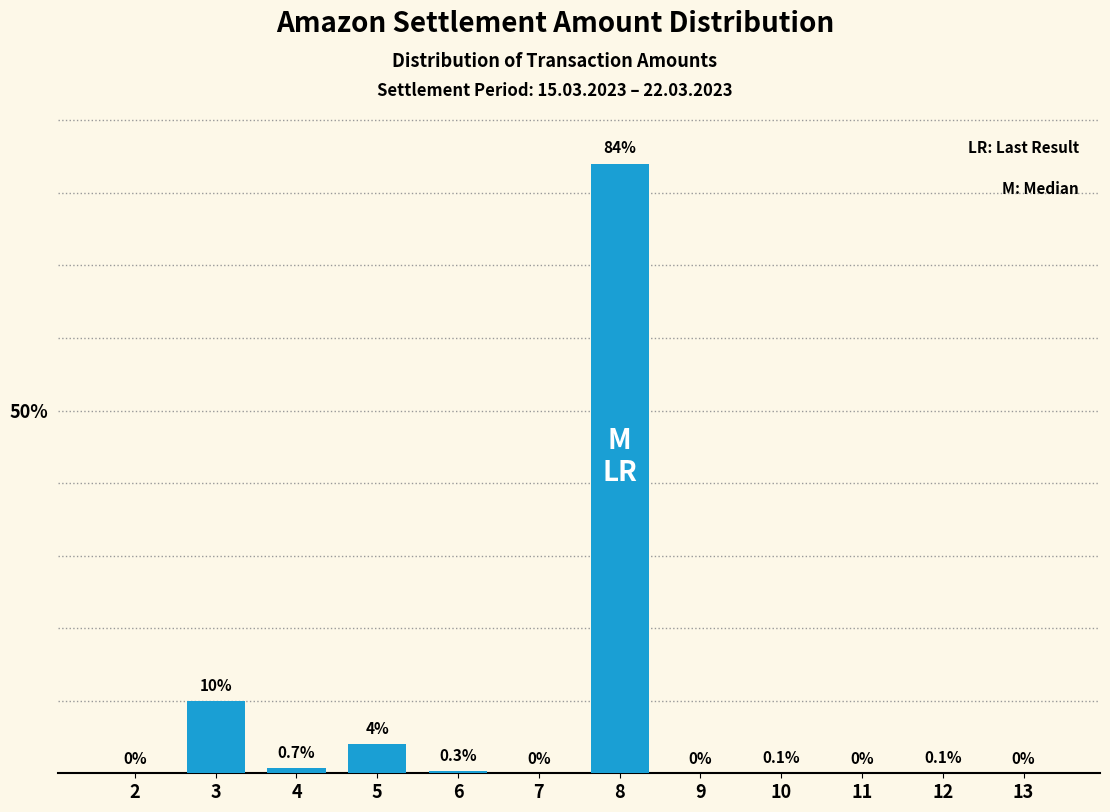

Reading left to right, list all the values displayed in this chart.

2=0.0	3=10.0	4=0.7	5=4.0	6=0.3	7=0.0	8=84.0	9=0.0	10=0.1	11=0.0	12=0.1	13=0.0